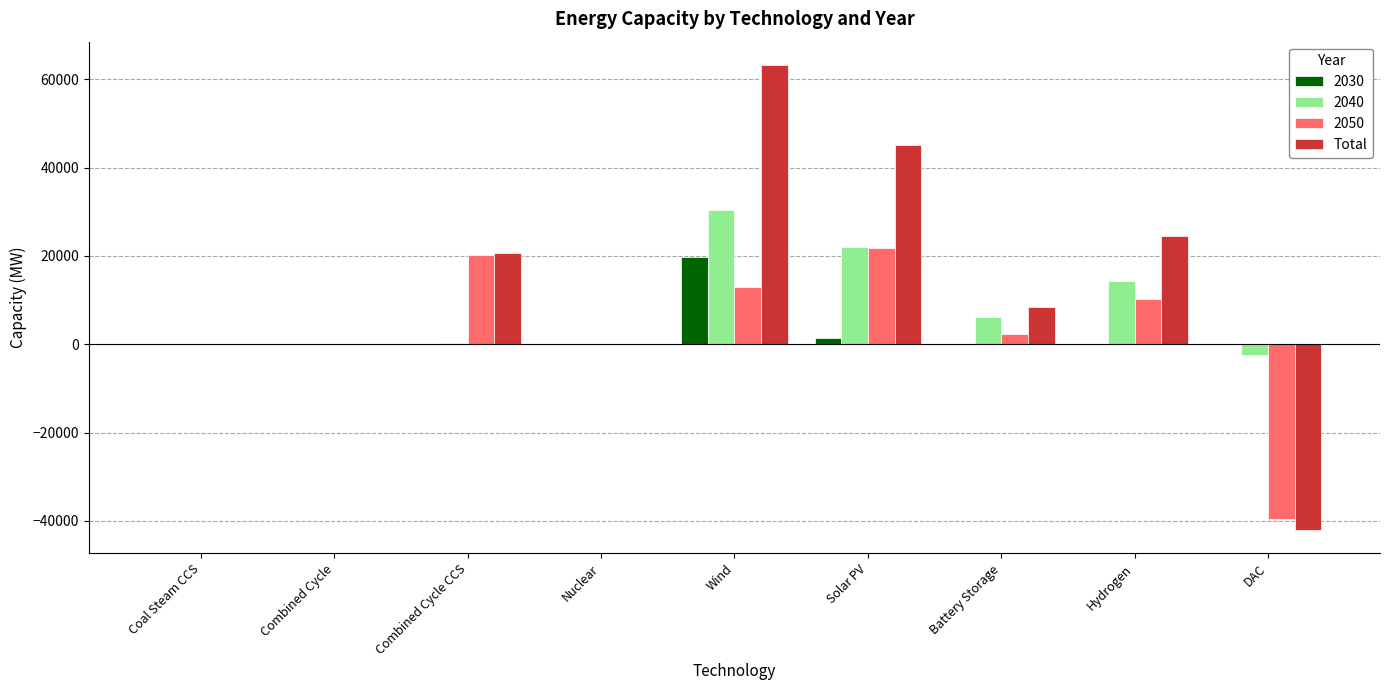

The value of 2040 at Wind is 12549.3. True or false?

False